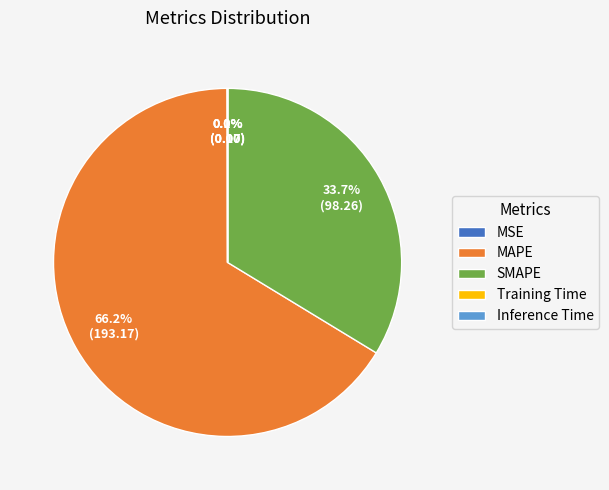

Is the sum of MAPE and SMAPE greater than half?

Yes